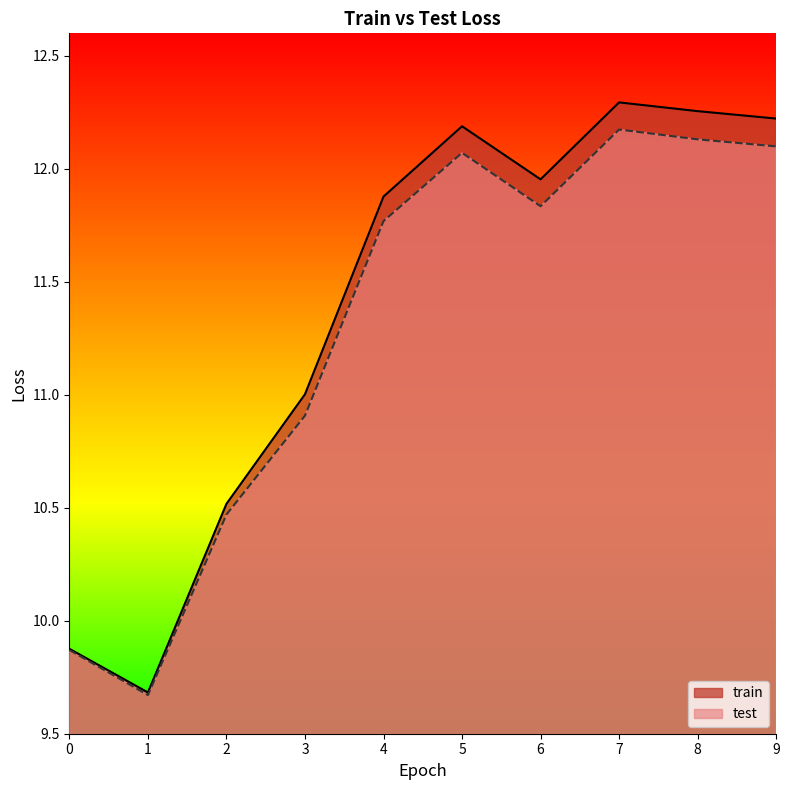

Rank the series at 9 from highest to lowest value.

train, test